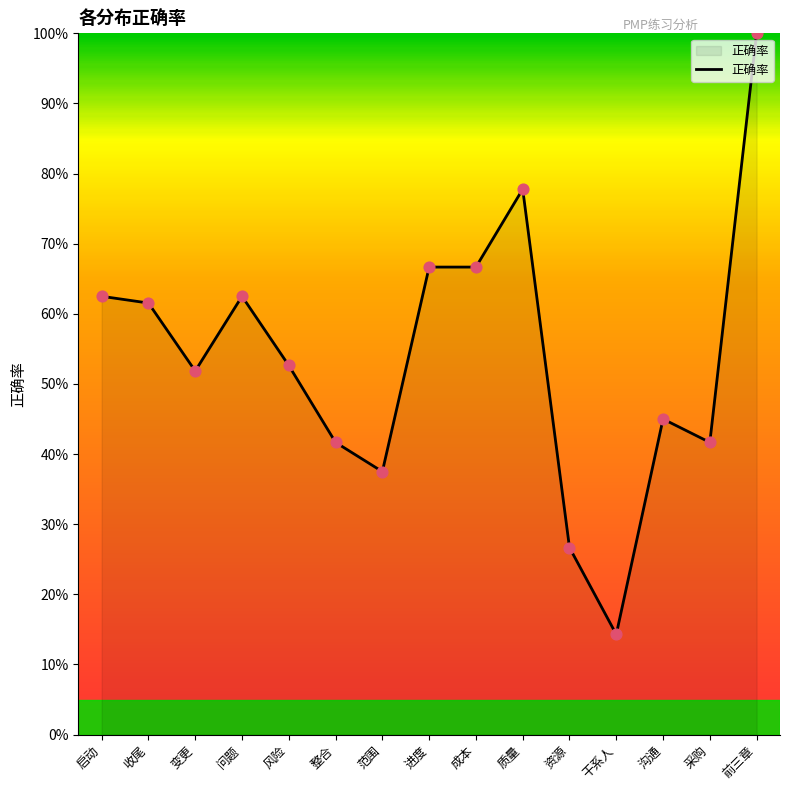

What is the change in value from 范围 to 沟通?

+7.5